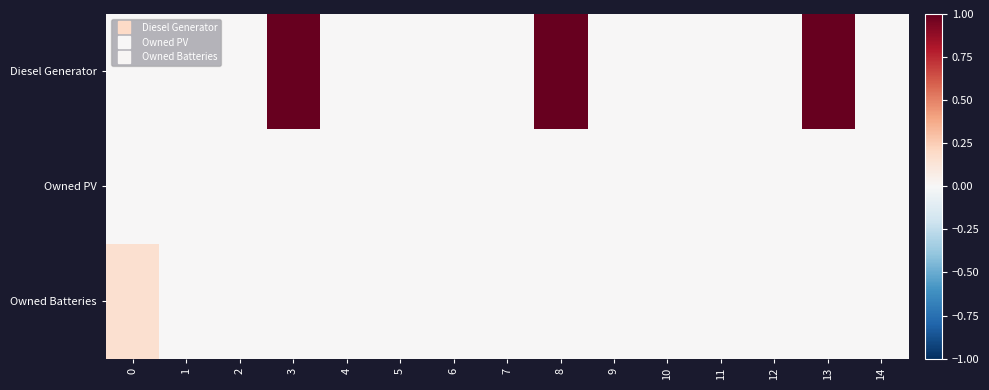

Between 12 and 13, which series saw the biggest shift?

Diesel Generator